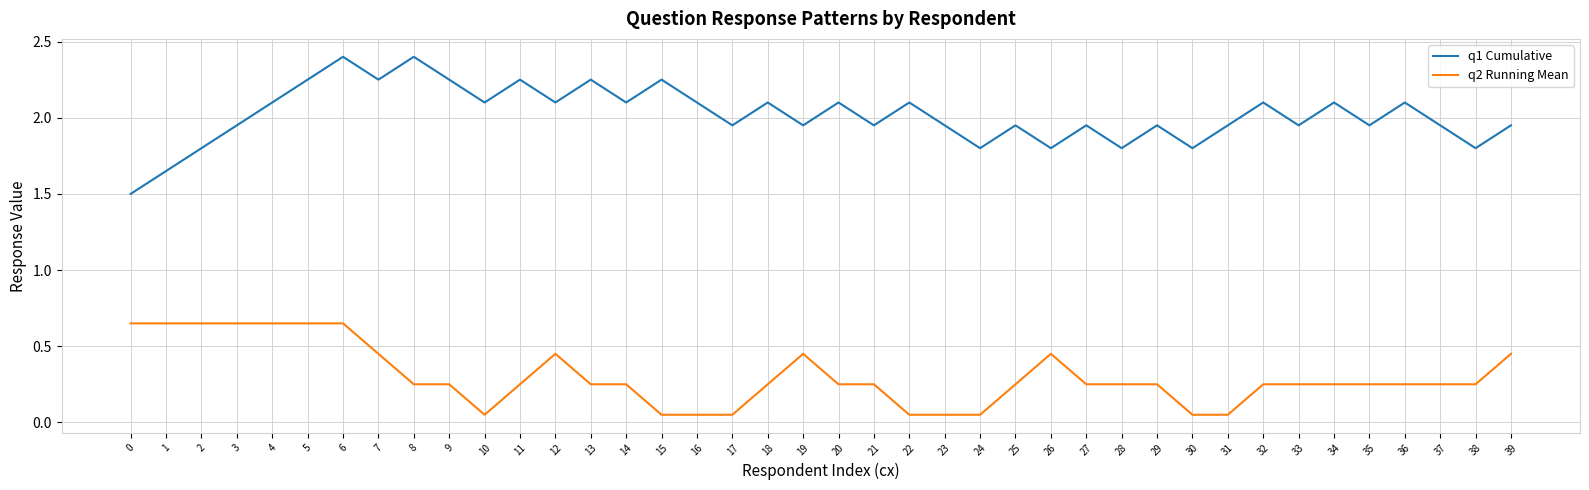

The value of q2 Running Mean at 21 is 0.1. True or false?

False